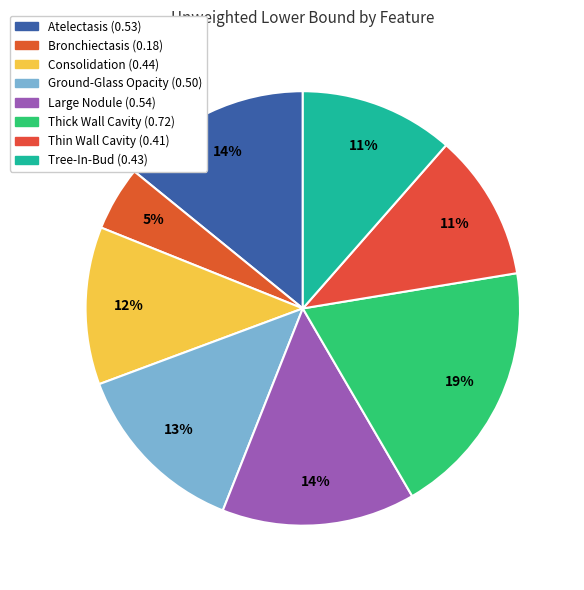

How much of the chart is everything except Tree-In-Bud?

88.5%